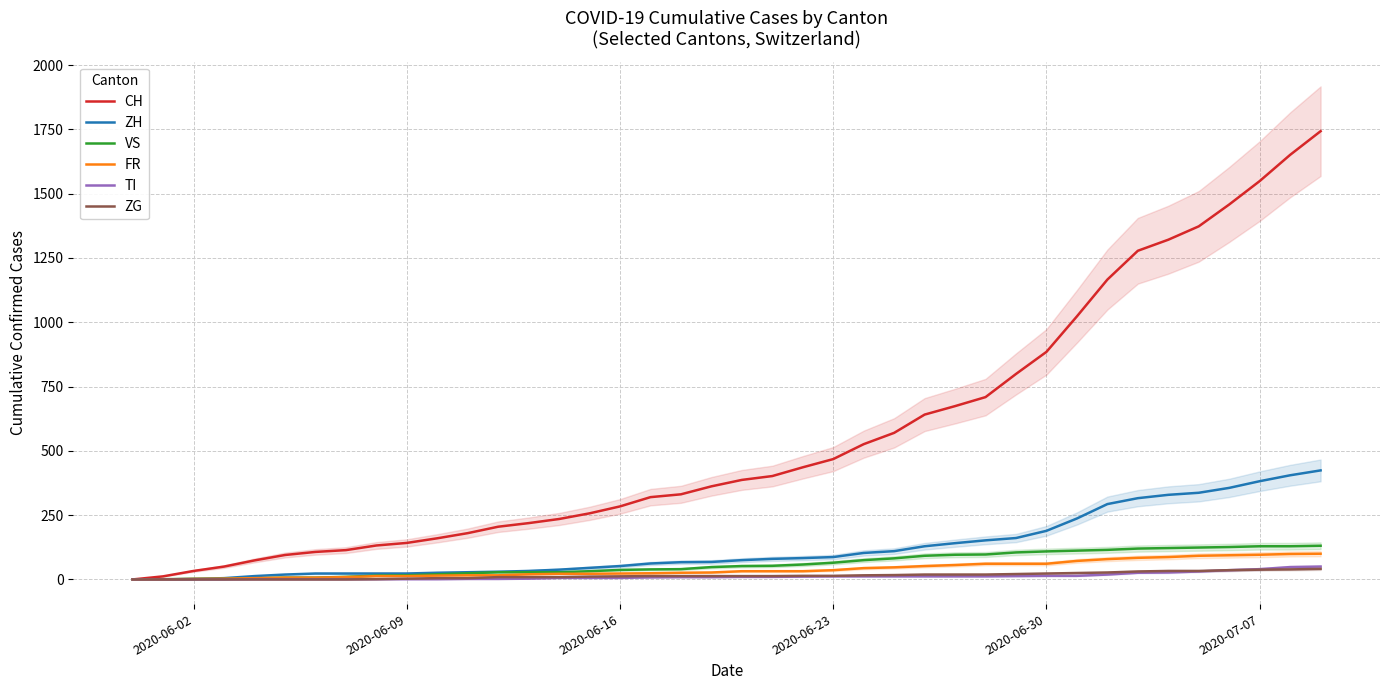

What is the highest value of the ZH series?

424